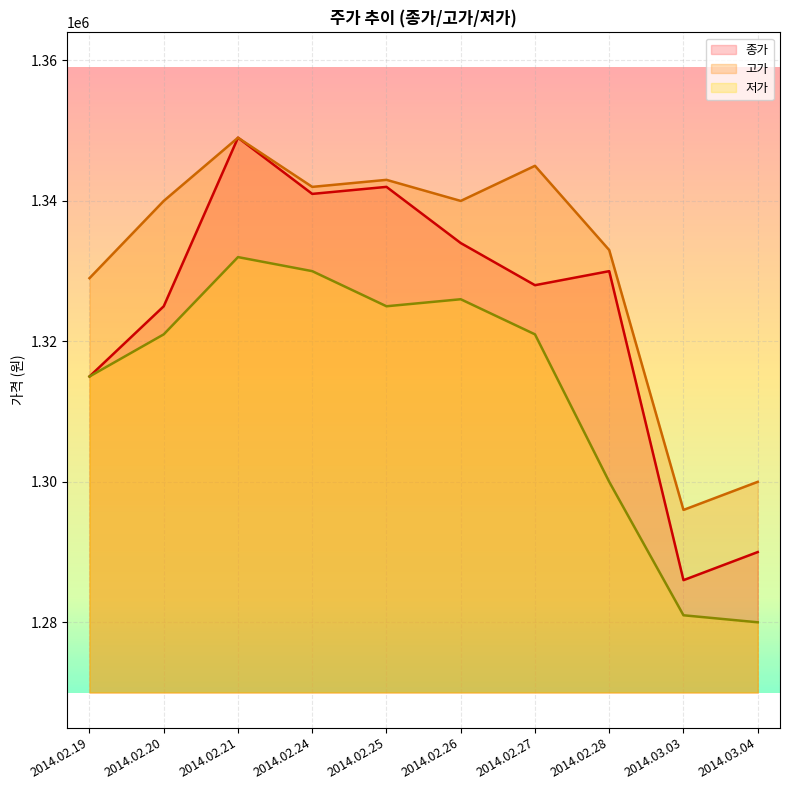

Between 2014.02.21 and 2014.03.03, which series saw the biggest shift?

종가